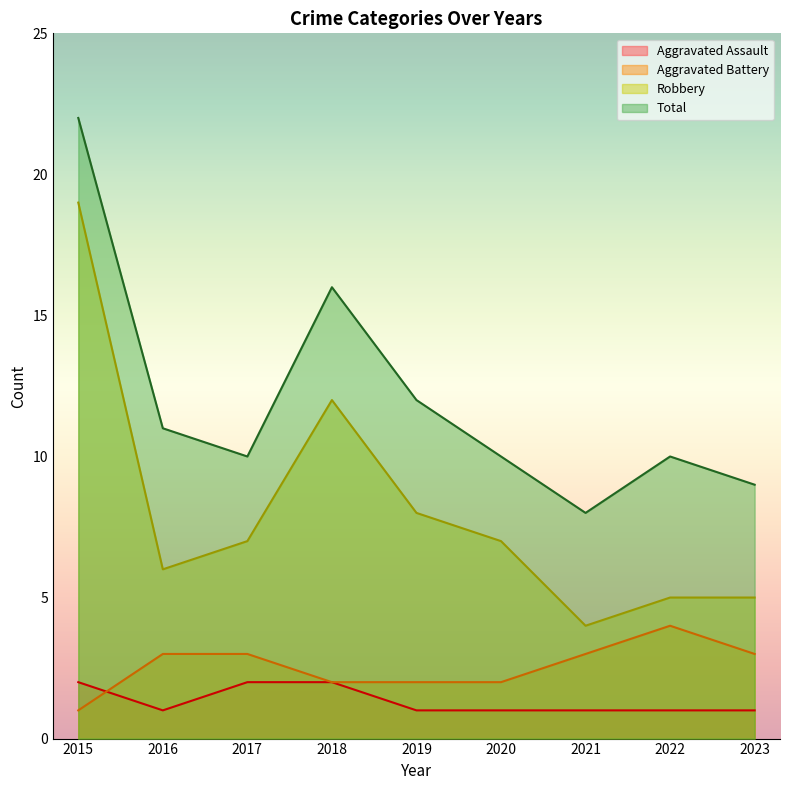

List the labels in order of Total value, smallest first.

2021, 2023, 2017, 2020, 2022, 2016, 2019, 2018, 2015